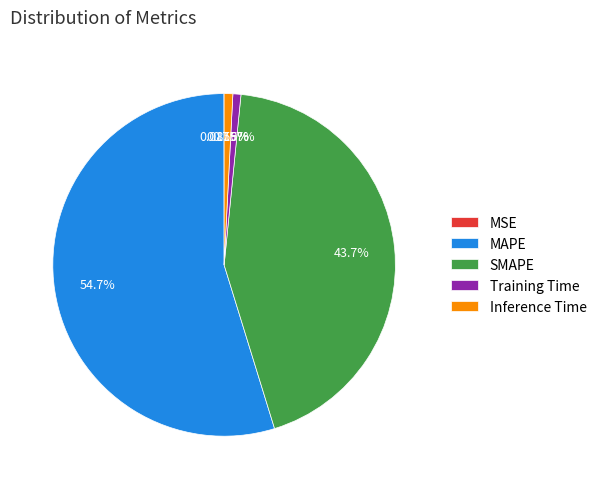

What is the majority slice?

MAPE